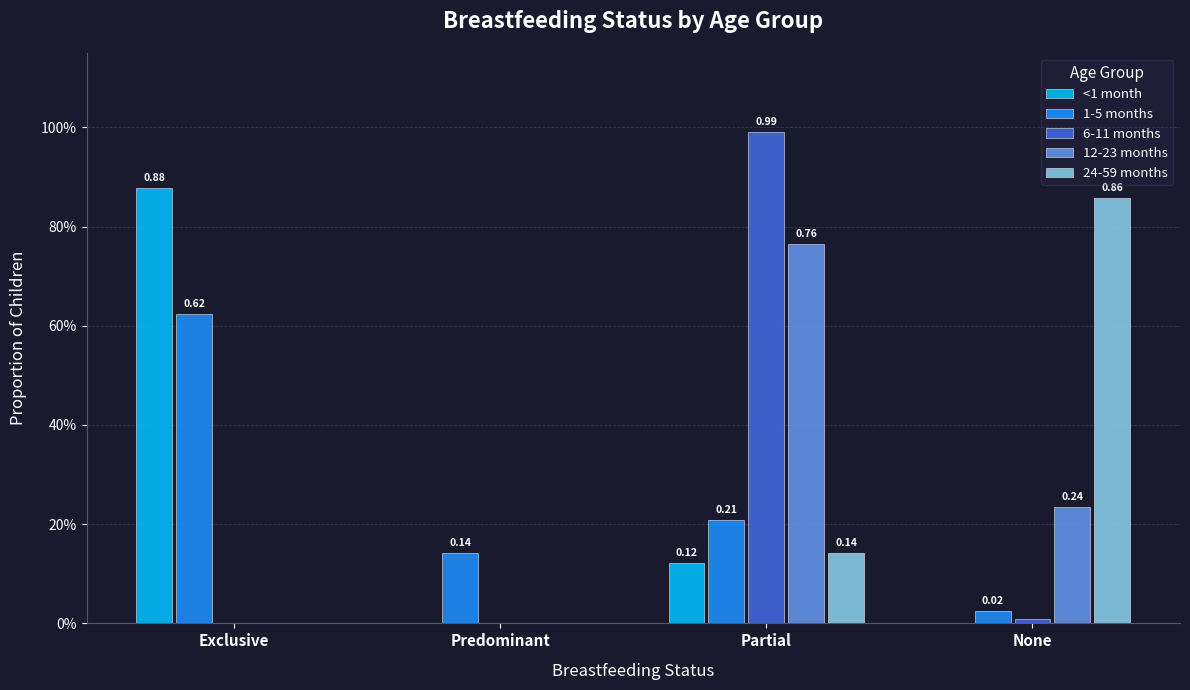

What is the label of the 3rd bar from the right?

Predominant